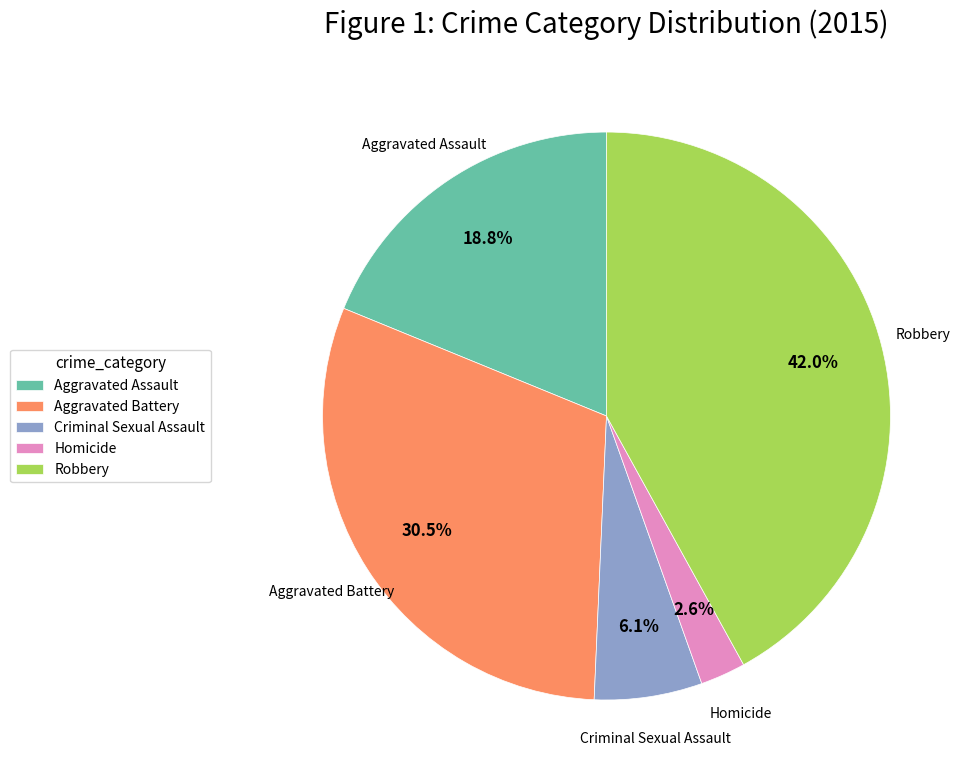

Count the number of slices in the pie.

5